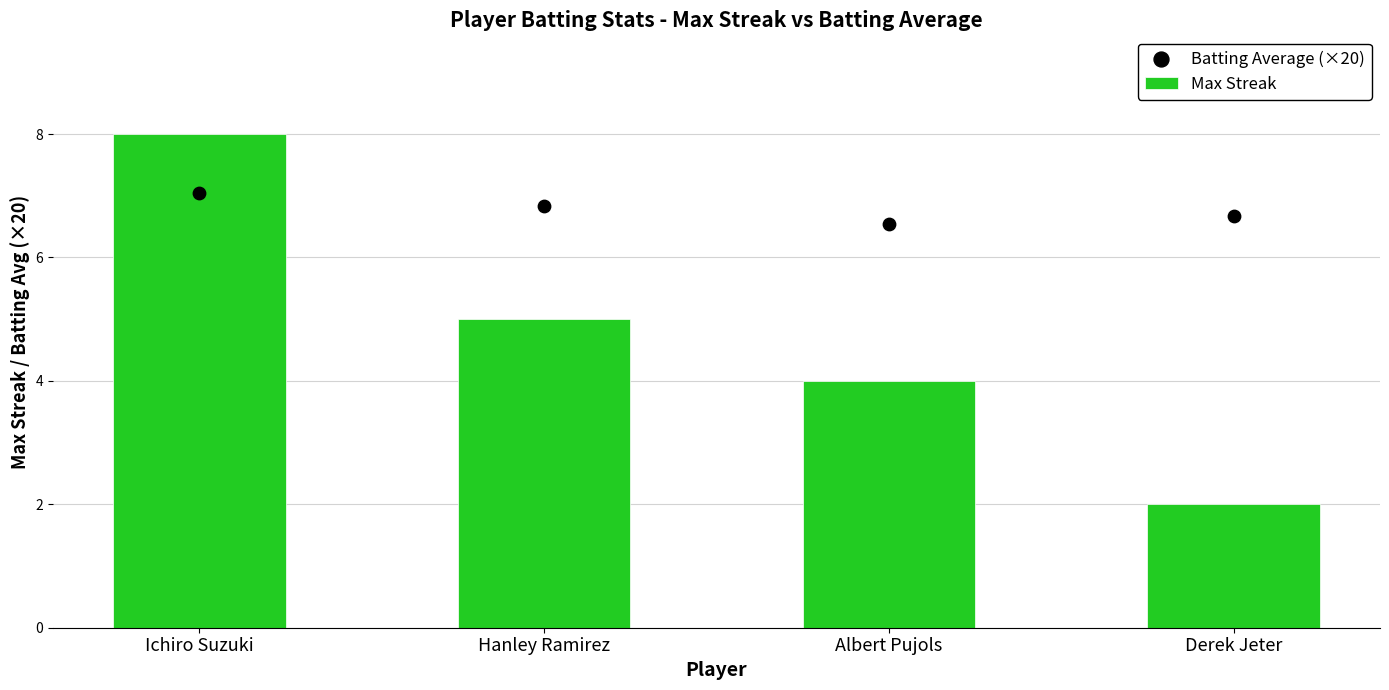

At how many categories does at least one series exceed 4?

4